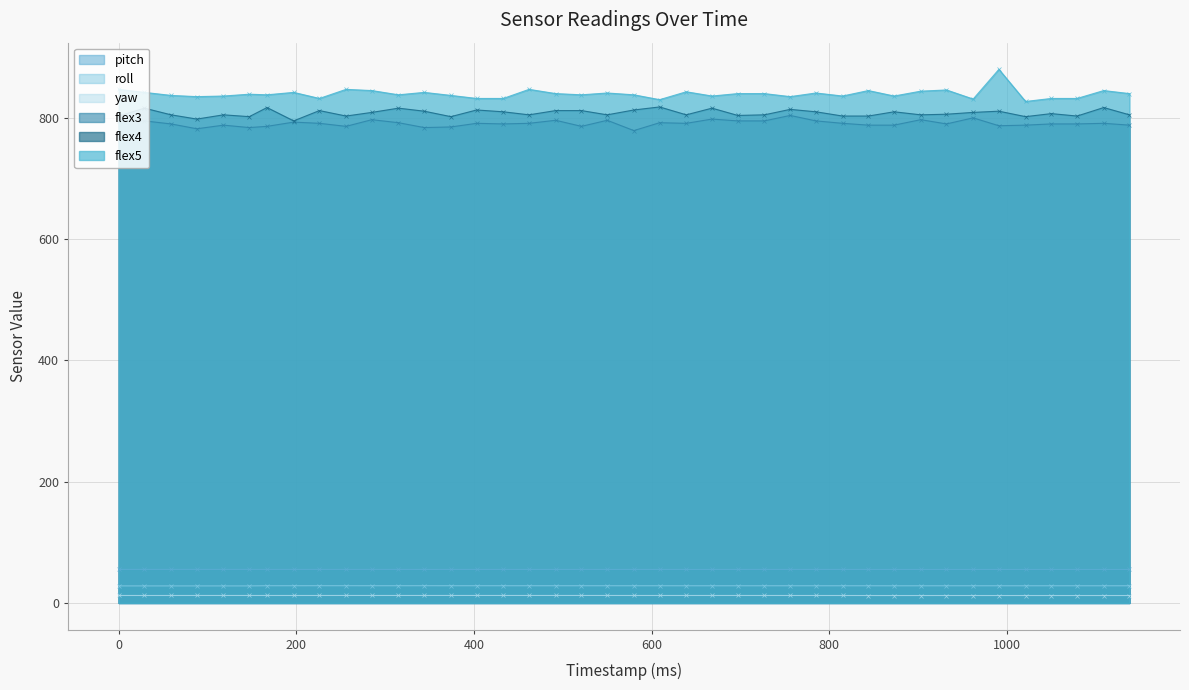

How many data points in flex3 are less than 791?

19